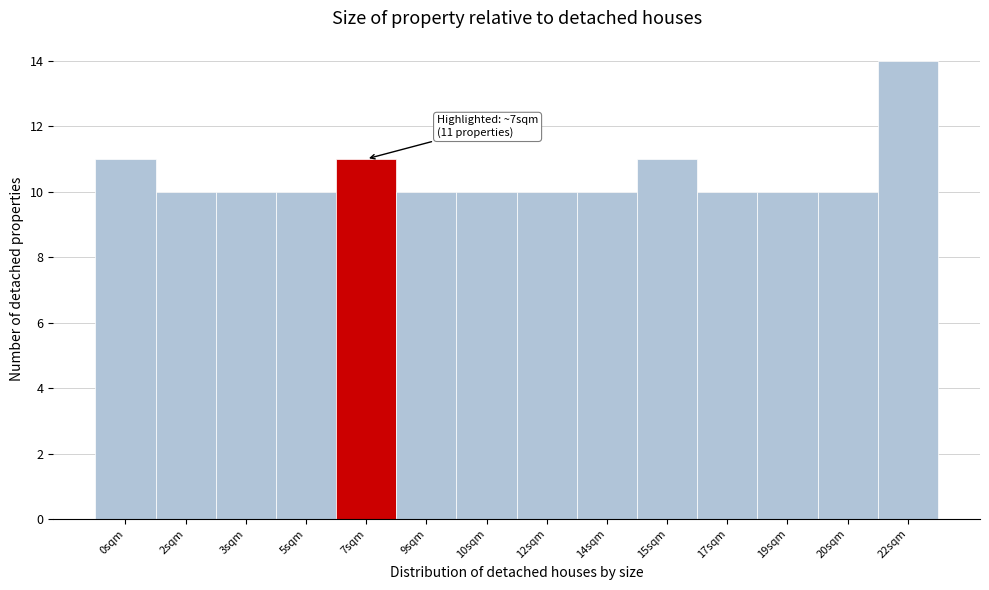

Reading right to left, list all the values displayed in this chart.

14	10	10	10	11	10	10	10	10	11	10	10	10	11